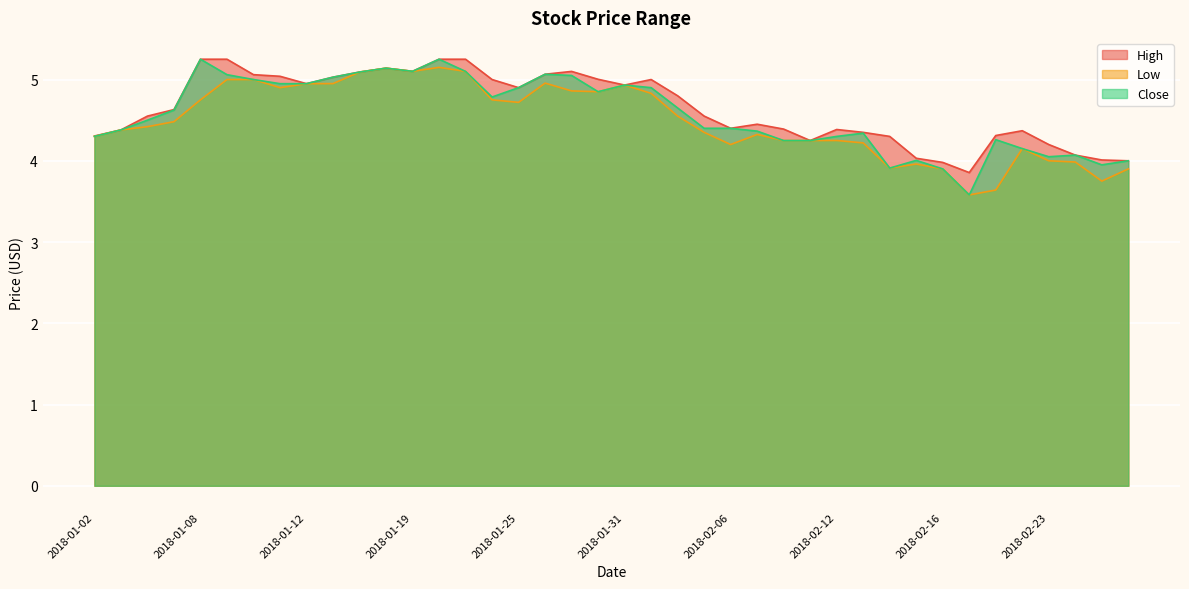

What is the minimum value for High?

3.9